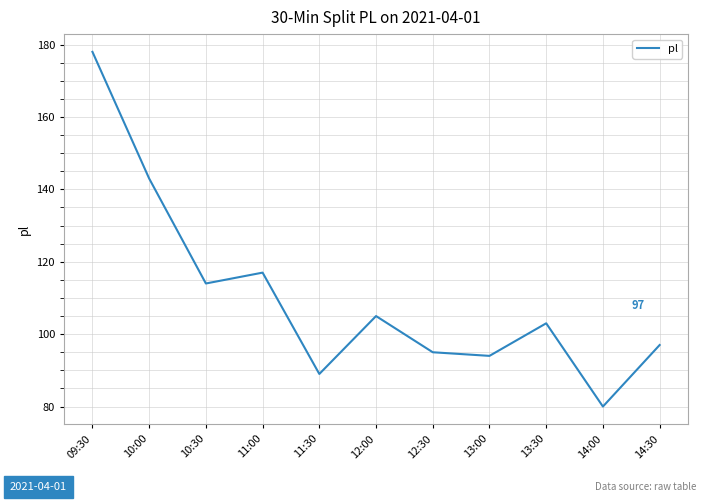

List the labels in order of value, smallest first.

14:00, 11:30, 13:00, 12:30, 14:30, 13:30, 12:00, 10:30, 11:00, 10:00, 09:30